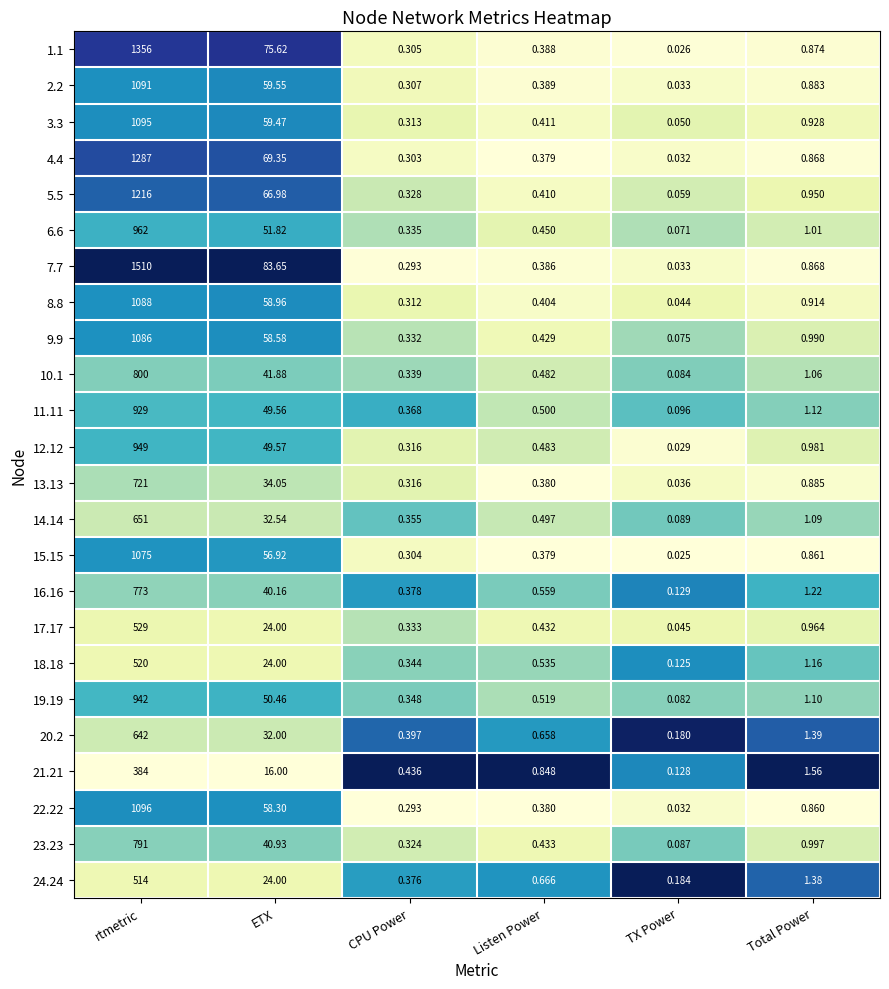

Which label corresponds to the smallest value in the chart?

TX Power